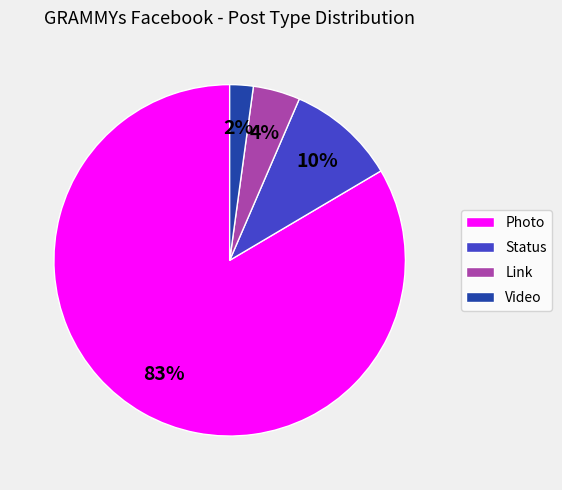

To the nearest percent, what is the difference between the Status and Video slice percentages?

8%